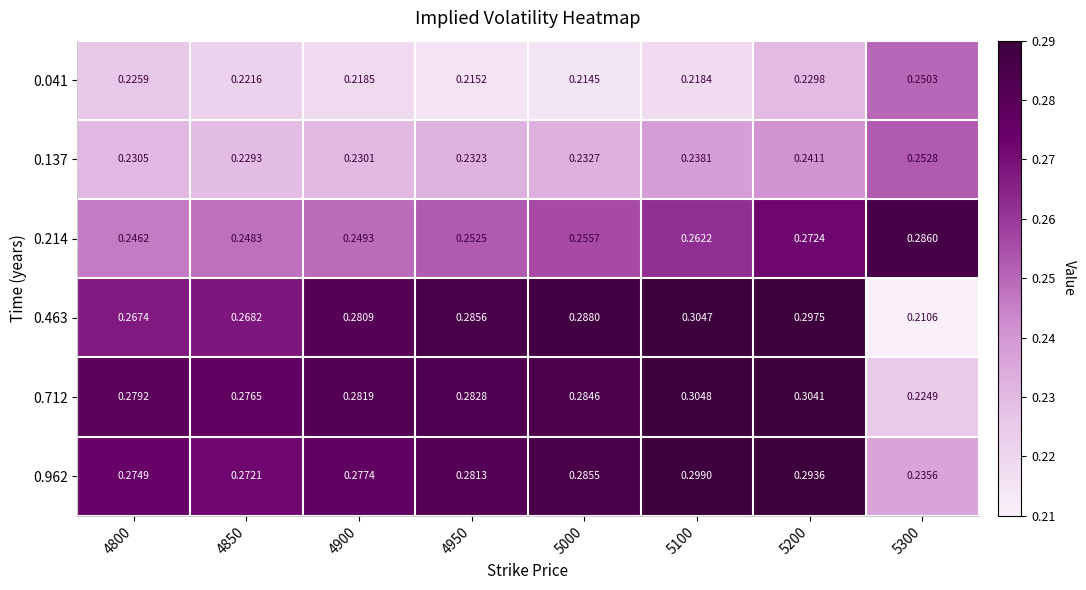

Is the value of 0.712 at 5000 greater than the value of 0.463 at 4950?

No